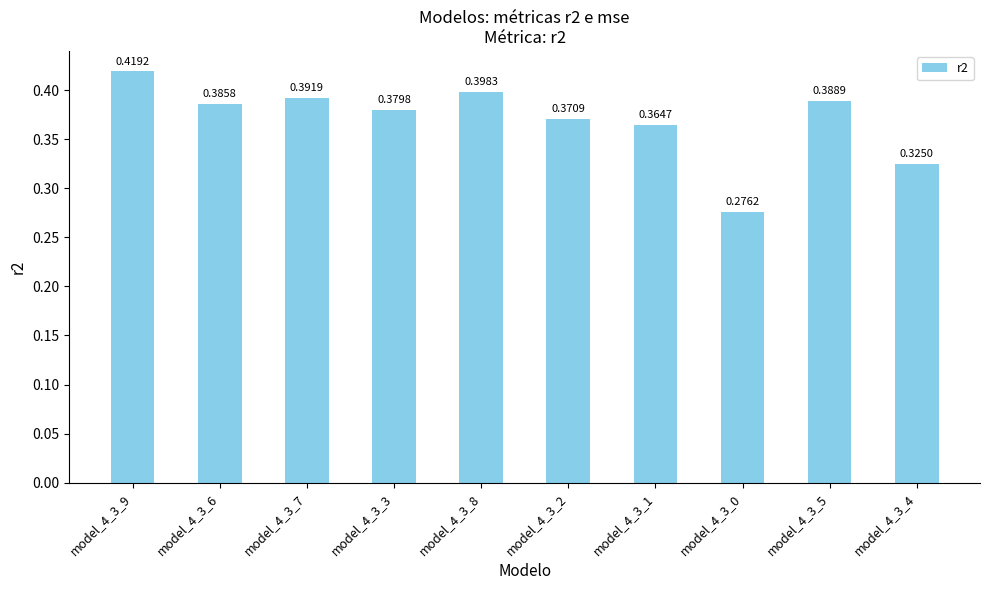

How many bars are there in total?

10